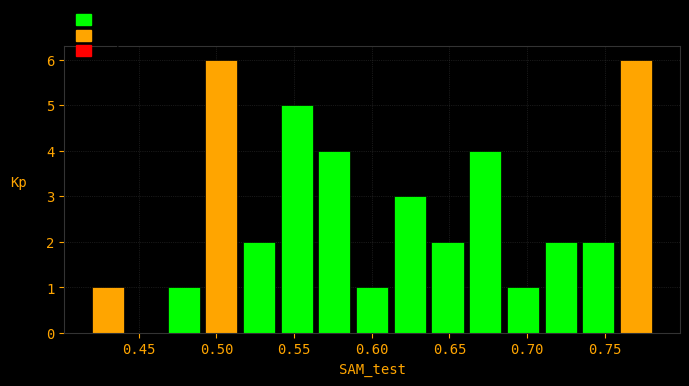

What is the height of the bar covering 0.540 to 0.565 on the x-axis? Neither the bar edges nor the heights are printed on the chart, so give them approximately, as read against the axes.

5